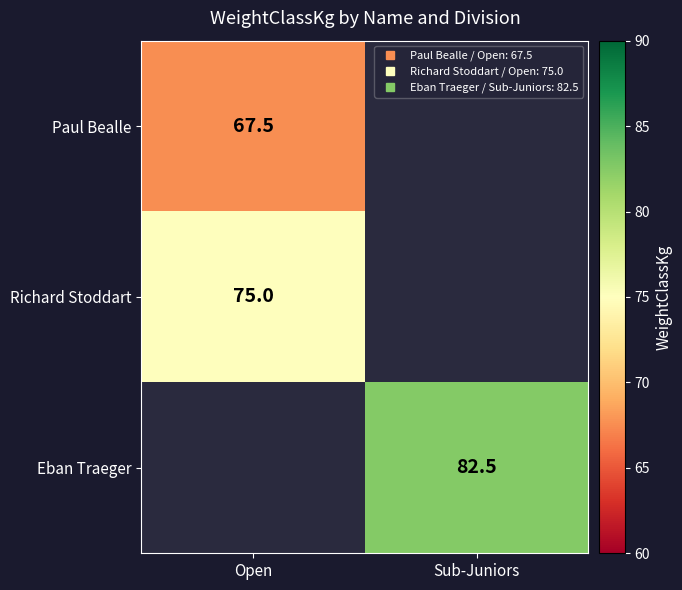

Rank the categories by Eban Traeger value from lowest to highest.

Open, Sub-Juniors